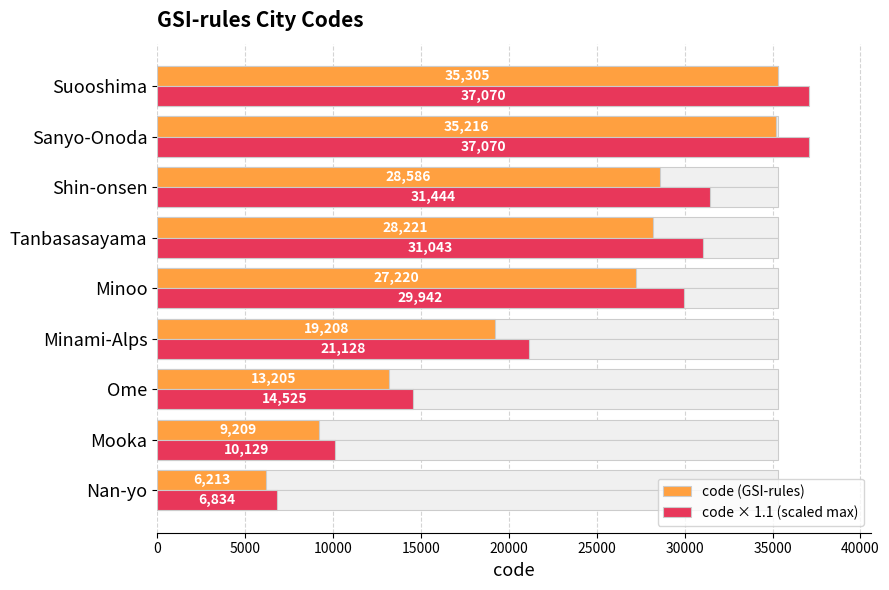

Reading left to right, list all the values displayed in this chart.

code (GSI-rules): 6213.0	9209.0	13205.0	19208.0	27220.0	28221.0	28586.0	35216.0	35305.0
code × 1.1 (scaled max): 6834.3	10129.9	14525.5	21128.8	29942.0	31043.1	31444.6	37070.2	37070.2